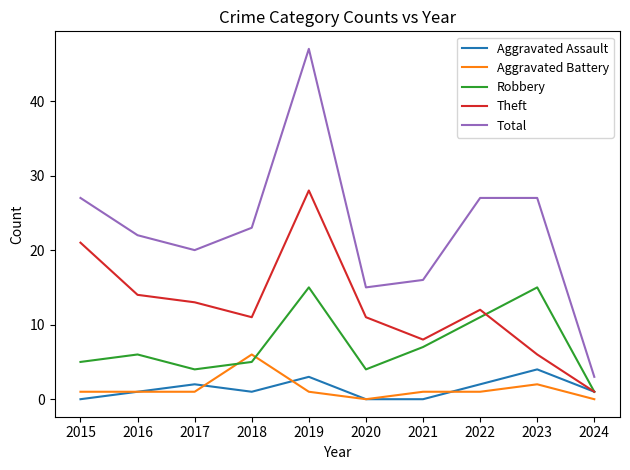

At which category is the sum across all series the highest?

2019